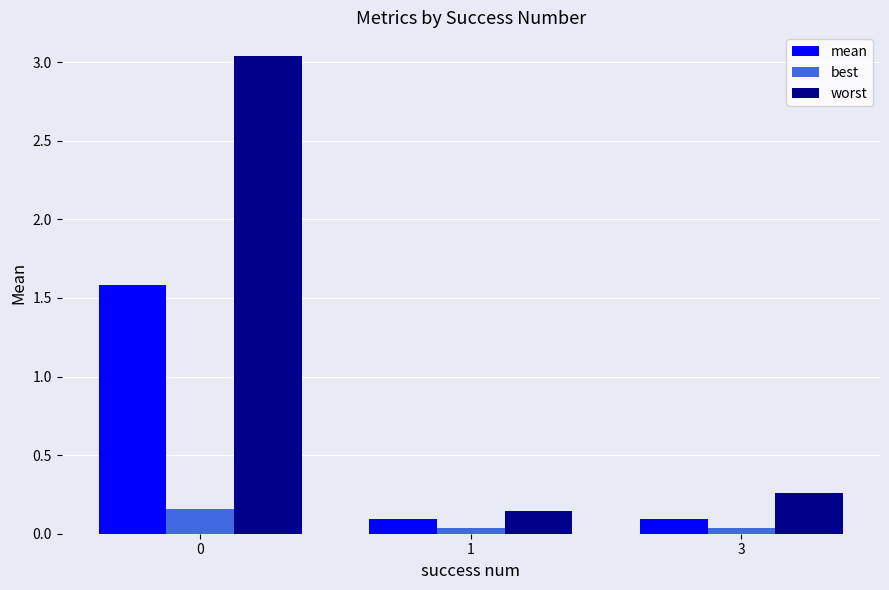

What is the highest value of the mean series?

1.6